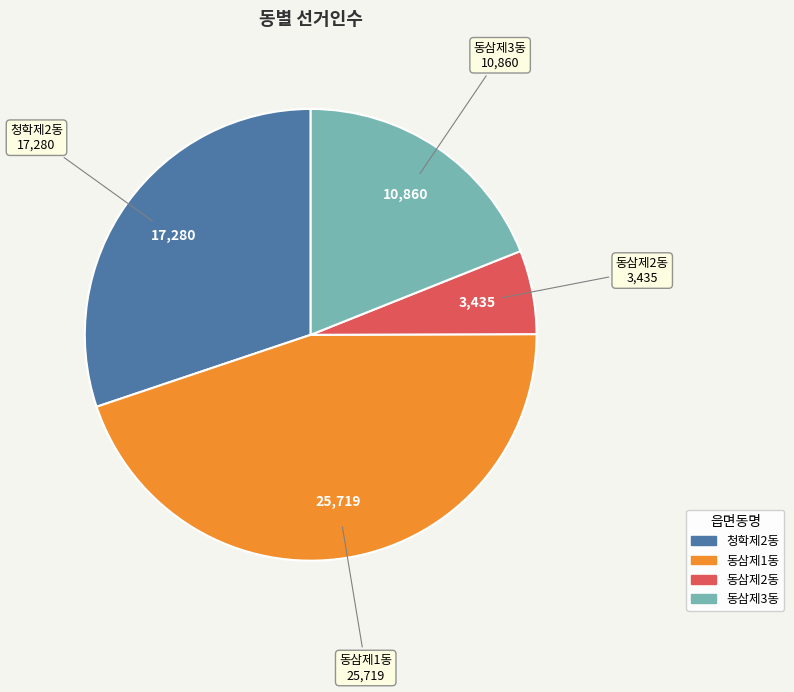

Is there a majority slice in this chart?

No